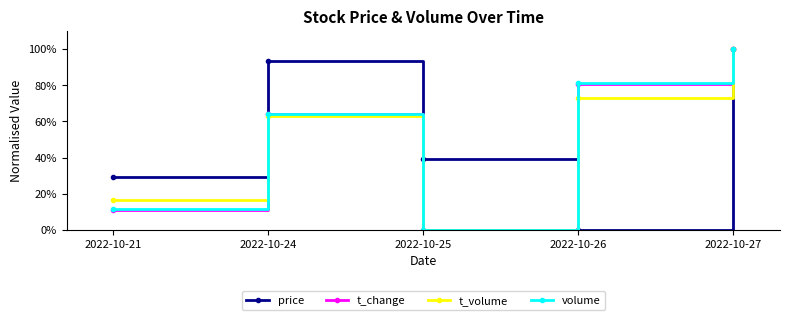

Rank the categories by t_change value from highest to lowest.

2022-10-27, 2022-10-26, 2022-10-24, 2022-10-21, 2022-10-25